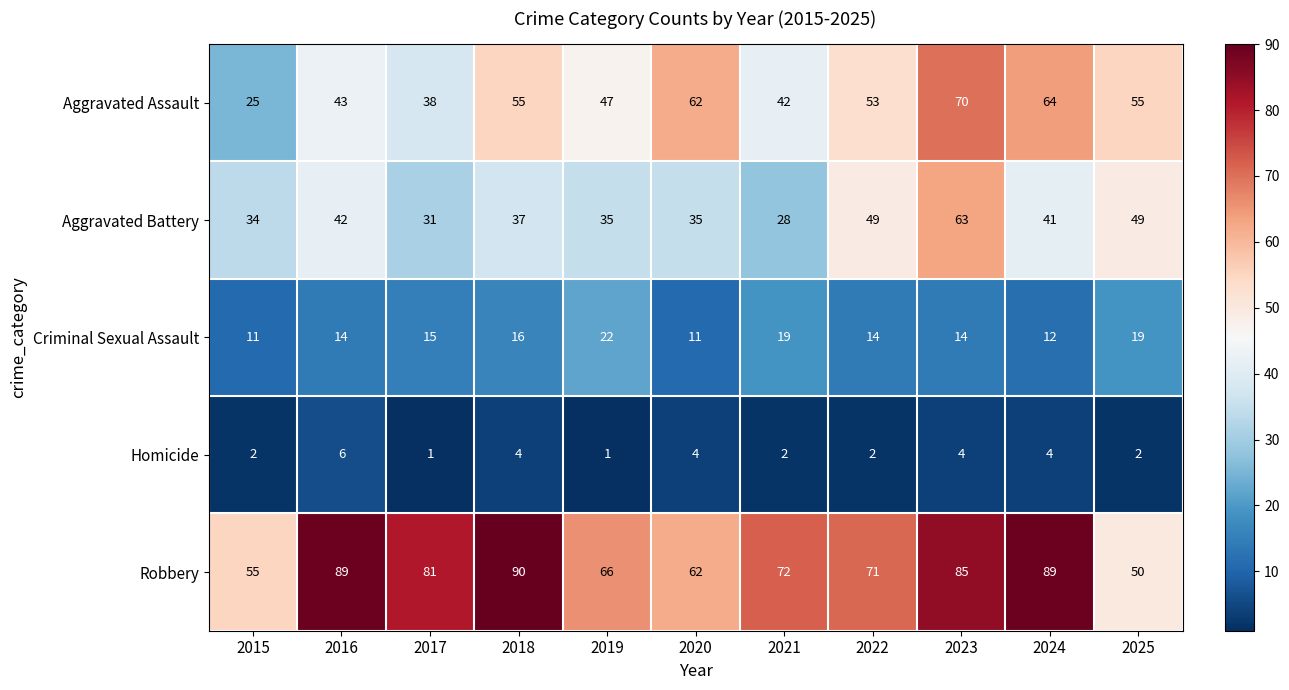

What is the greatest value displayed?

90